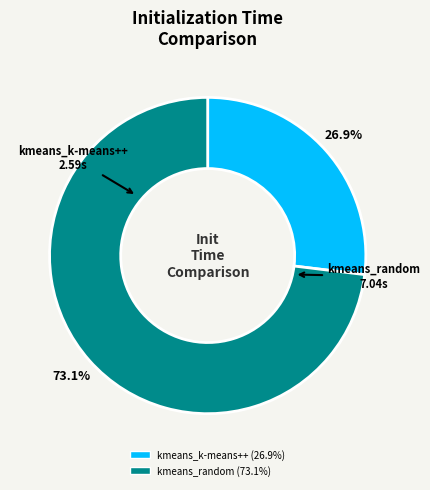

Which category has the biggest portion of the pie?

kmeans_random